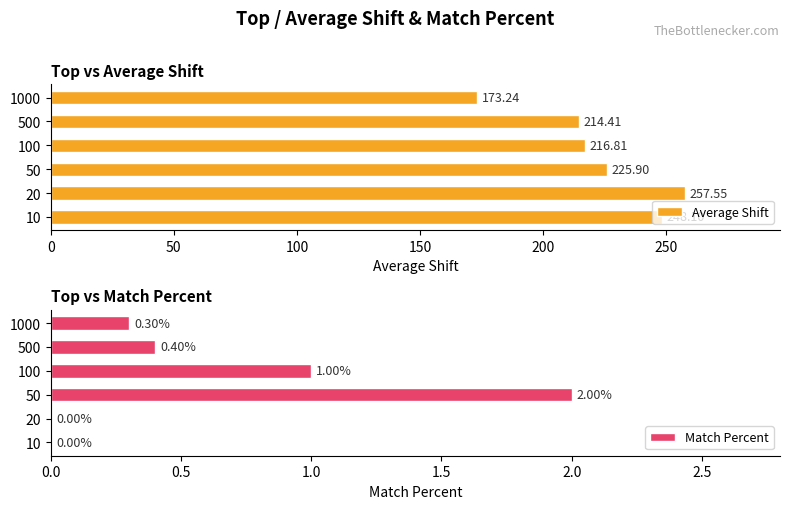

What is the sum of the Average Shift values at 10 and 500?

462.5